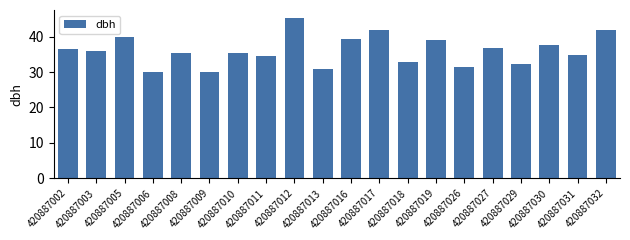

The value at 420887005 is 14.2. True or false?

False